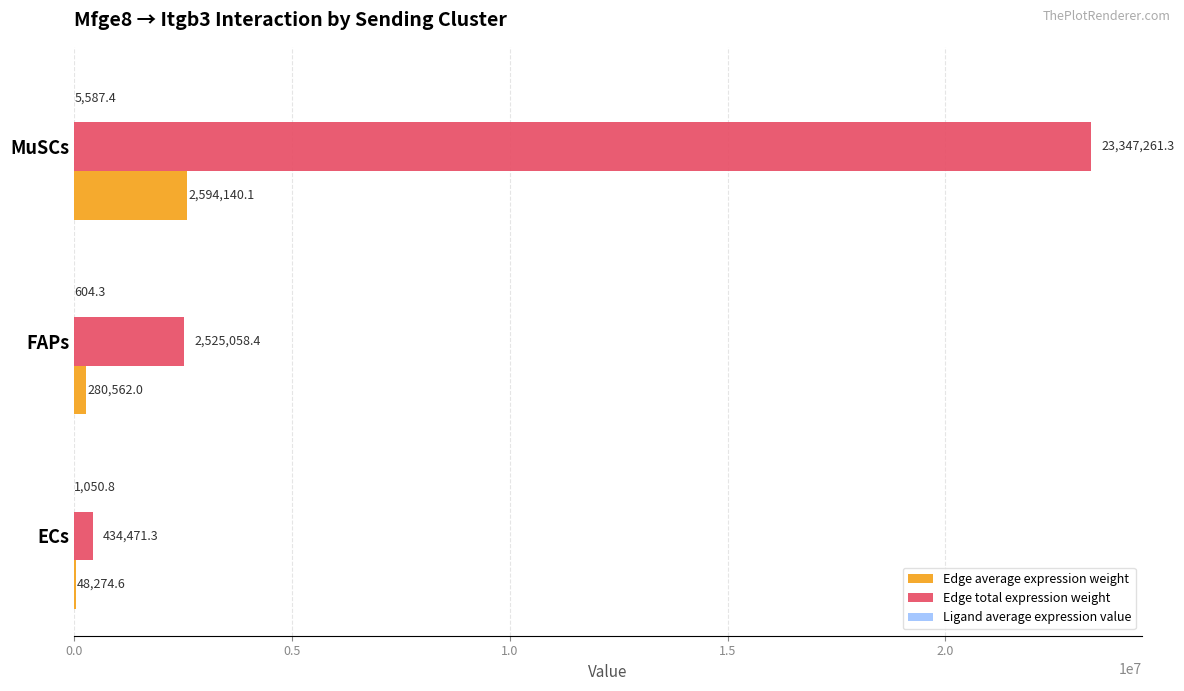

Is it true that Edge total expression weight equals 23347261.3 at MuSCs?

True